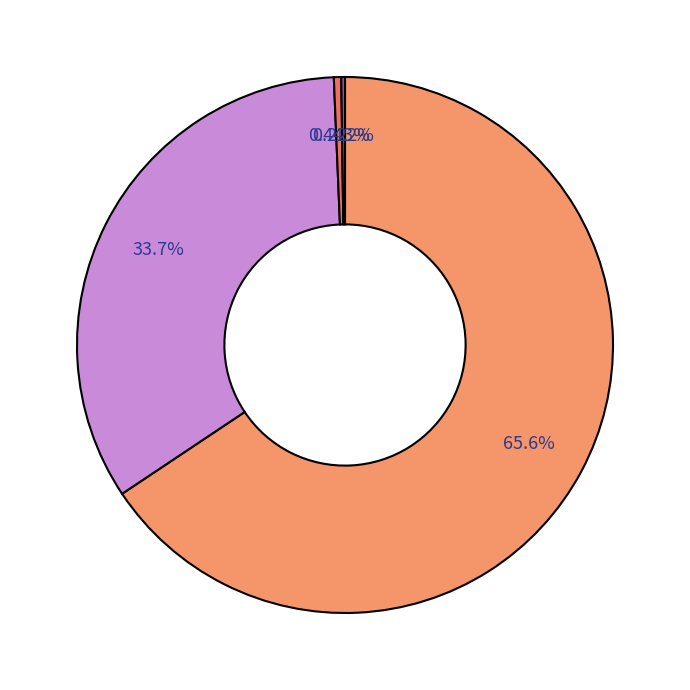

How many slices are in this pie chart?

4